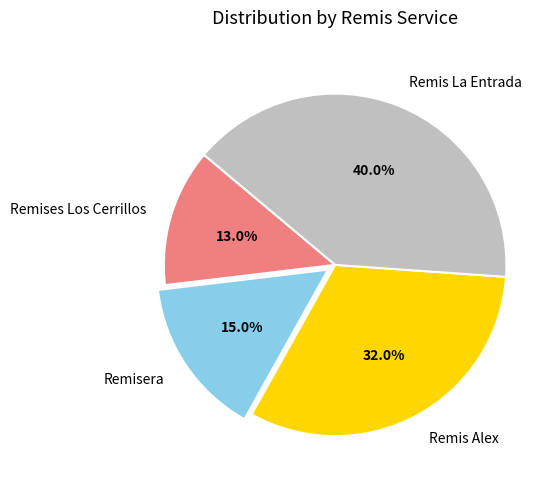

How many segments does this pie chart have?

4